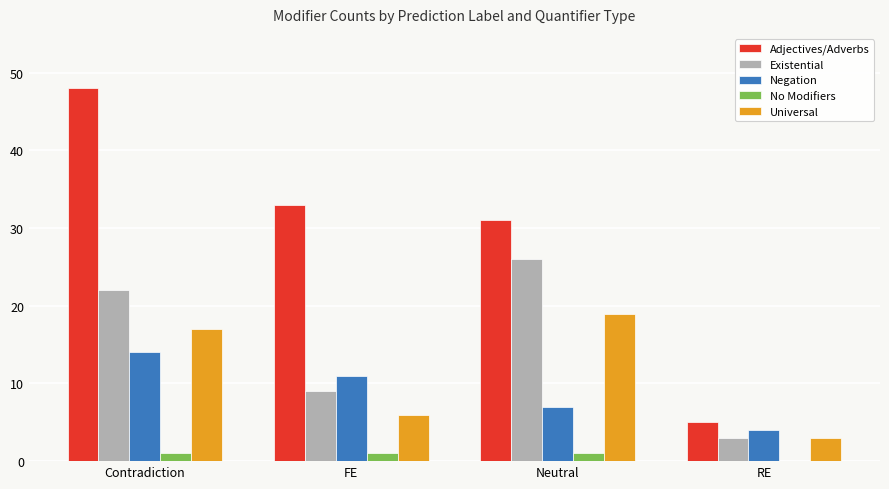

Does the chart contain stacked bars?

No